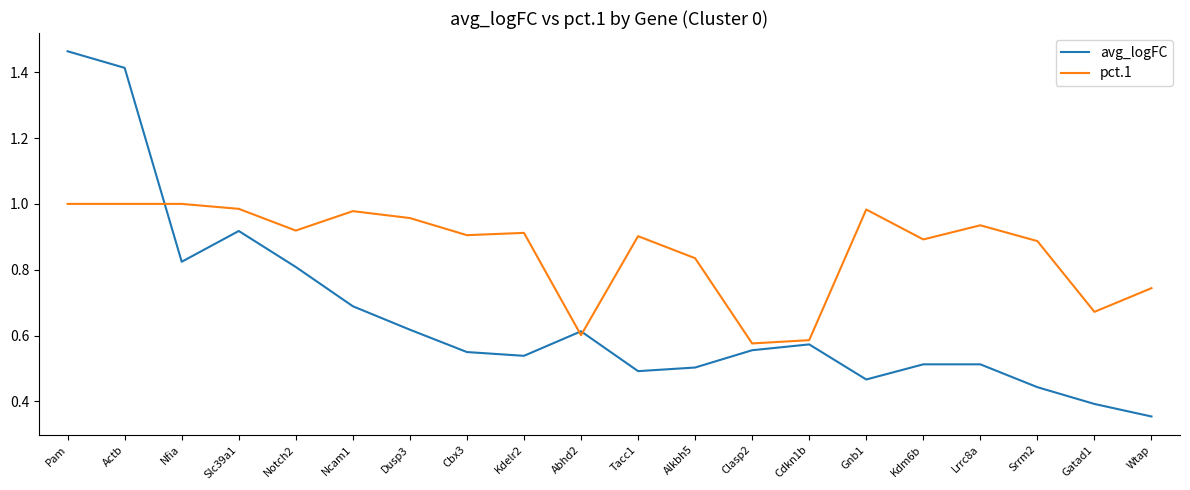

What position from the left is Alkbh5?

12